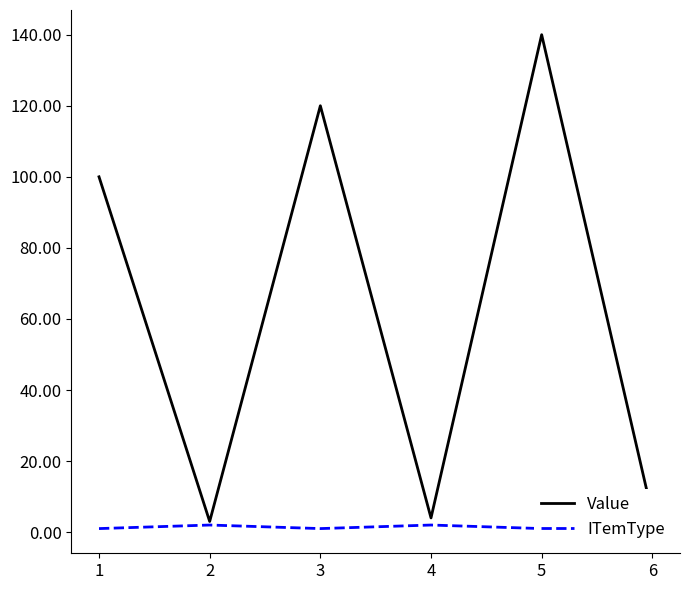

Is this an area chart (filled region under the line)?

No